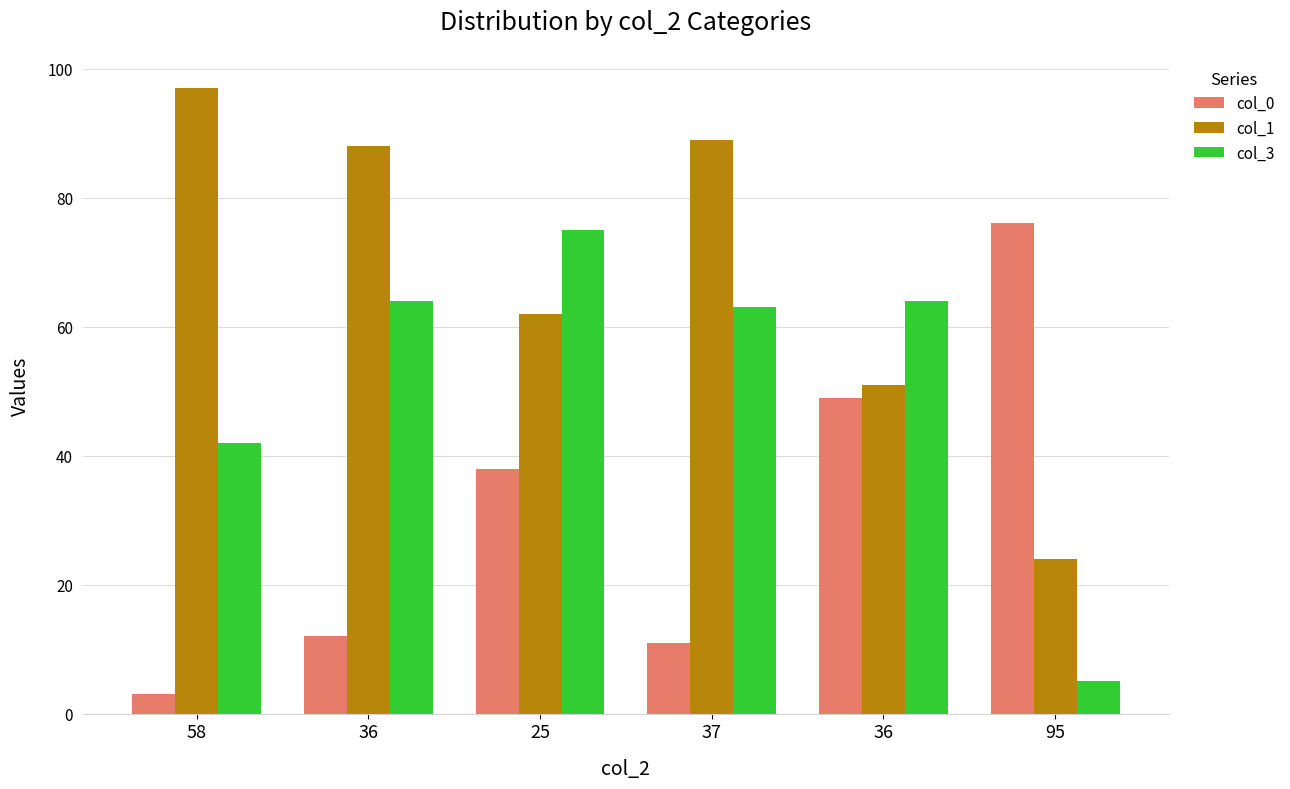

What are all the series names shown in the legend?

col_0, col_1, col_3